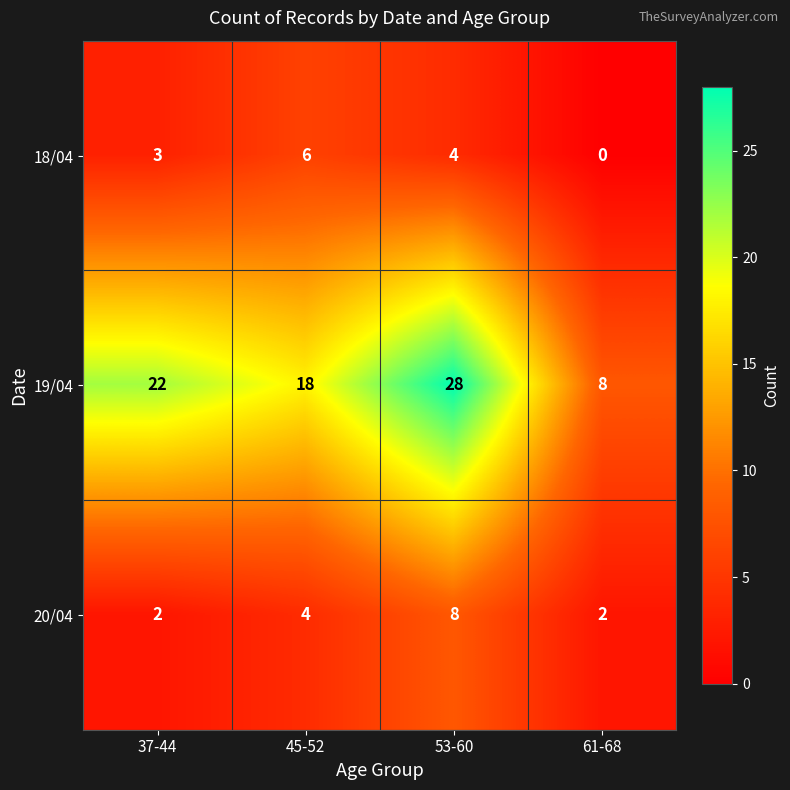

How many categories are shown in the chart?

4